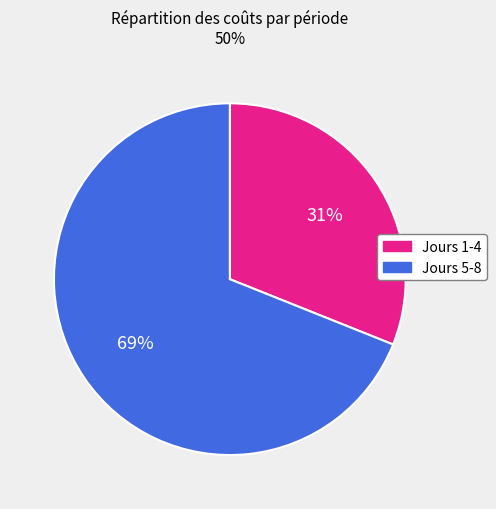

Is there a majority slice in this chart?

Yes